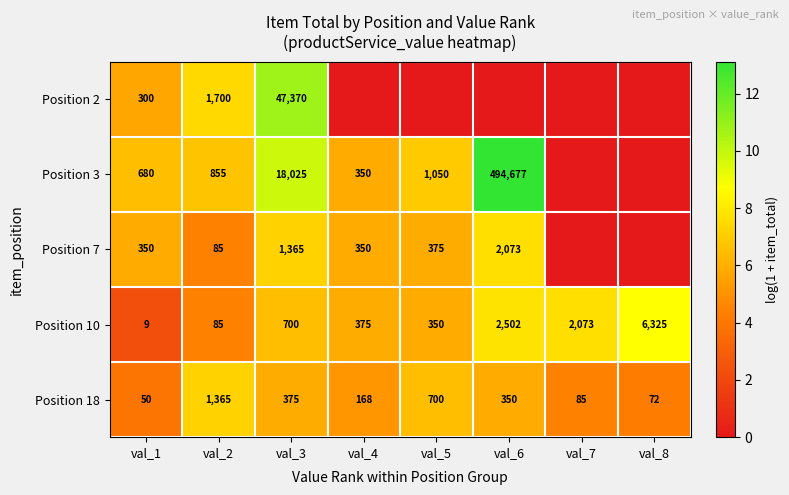

What is the spread (max minus min) of values at val_3?

46995